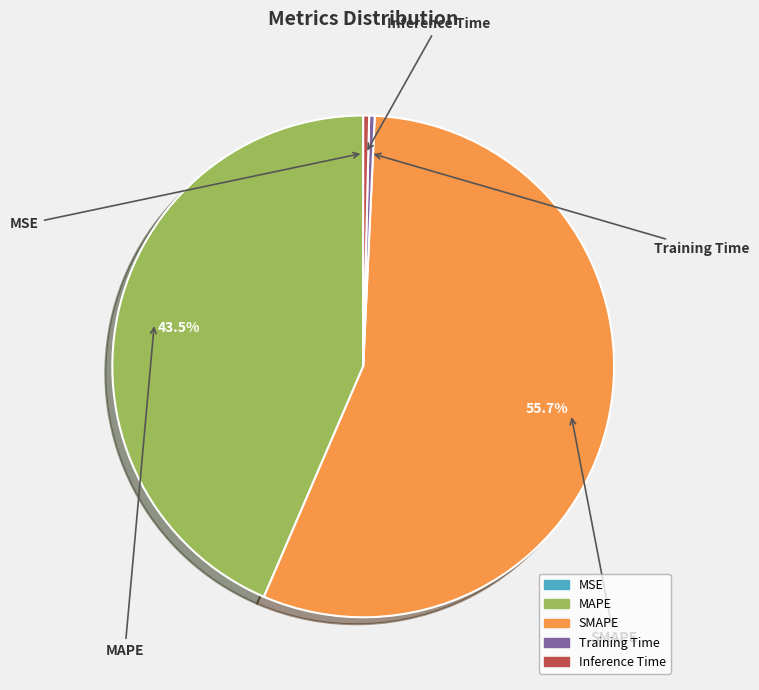

Which slice is the largest?

SMAPE